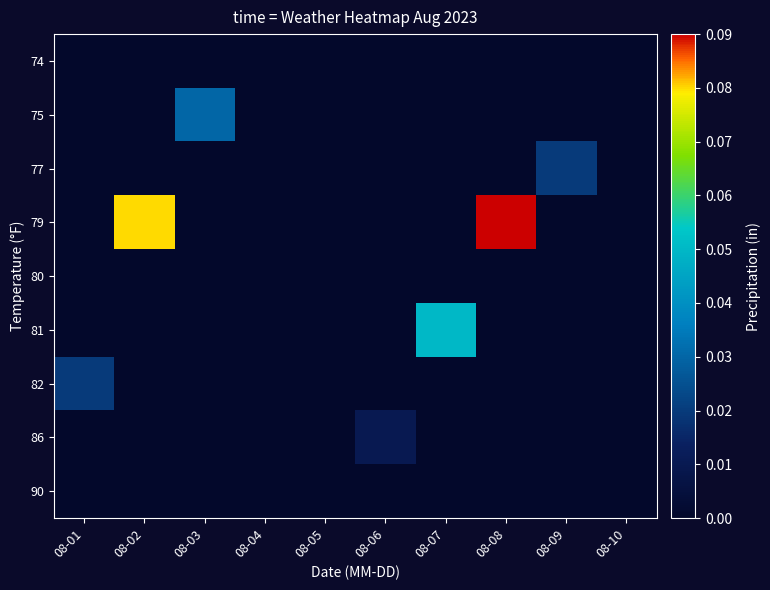

Which category has the highest value in the 75 series?

08-01